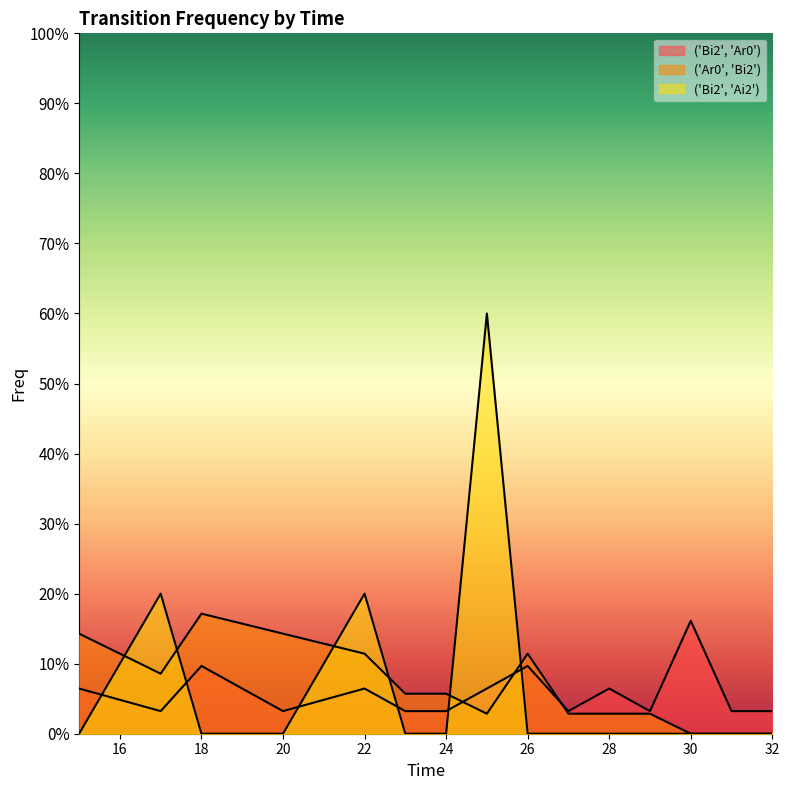

The ('Ar0', 'Bi2') series shows 0.0 at 24. True or false?

False